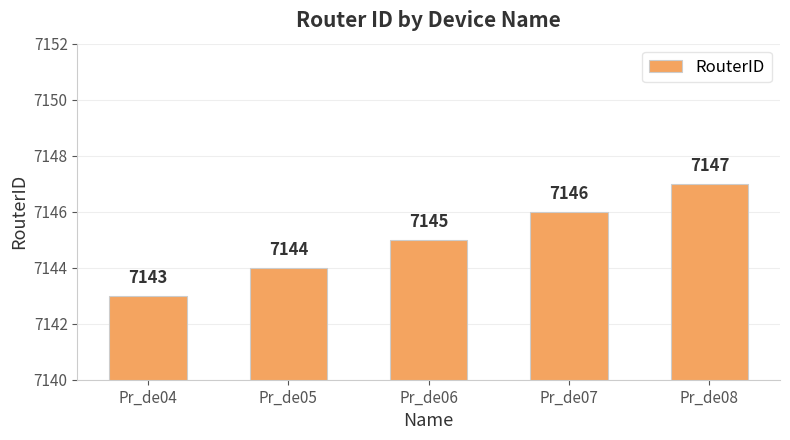

Rank the categories by value from highest to lowest.

Pr_de08, Pr_de07, Pr_de06, Pr_de05, Pr_de04